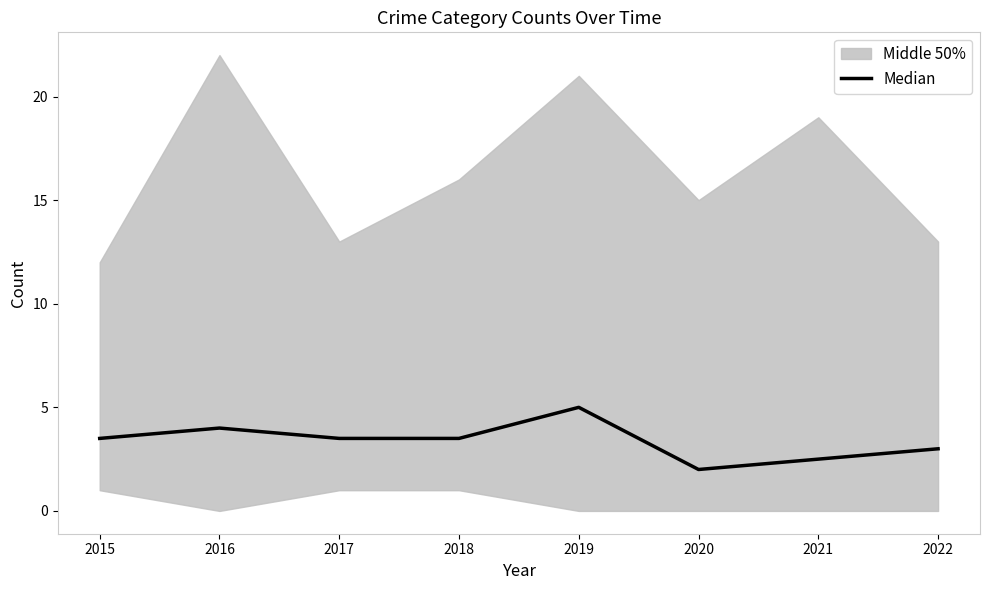

What is the change in value from 2016 to 2019?

+1.0